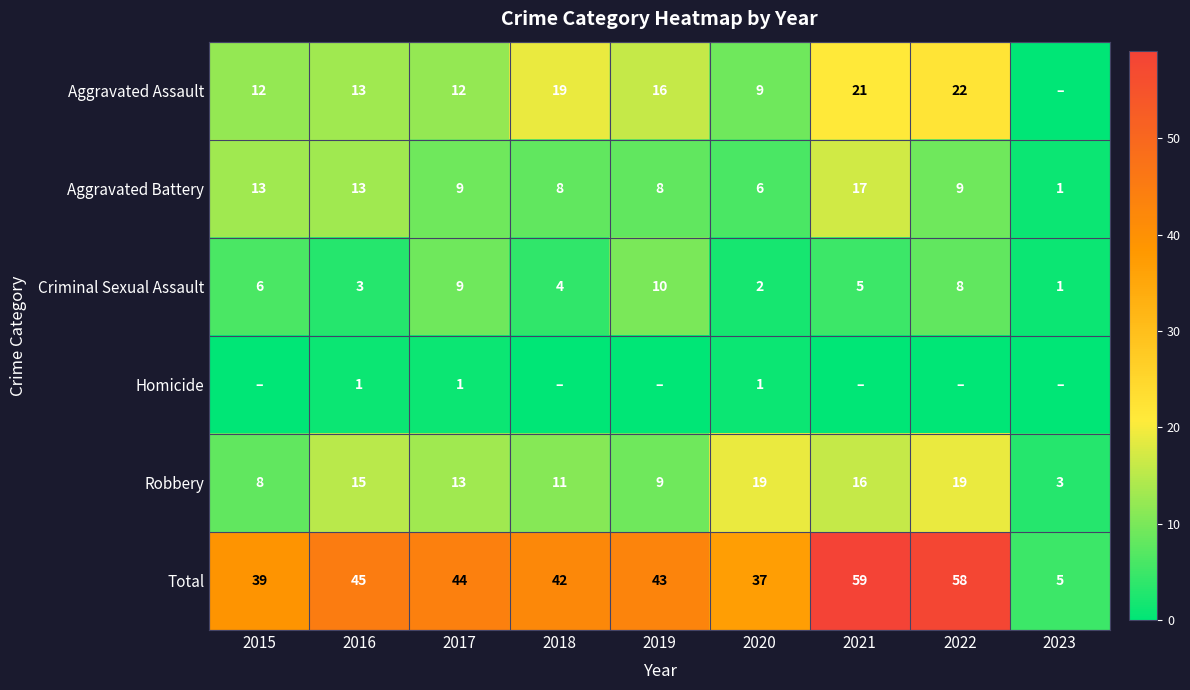

Which label corresponds to the largest value in the chart?

2021